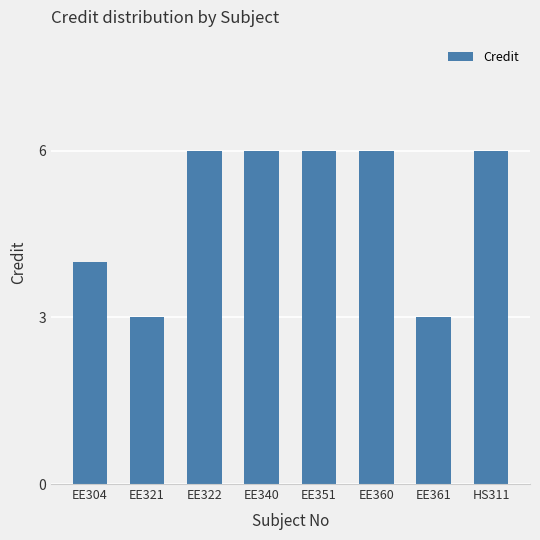

What is the sum of all values?

40